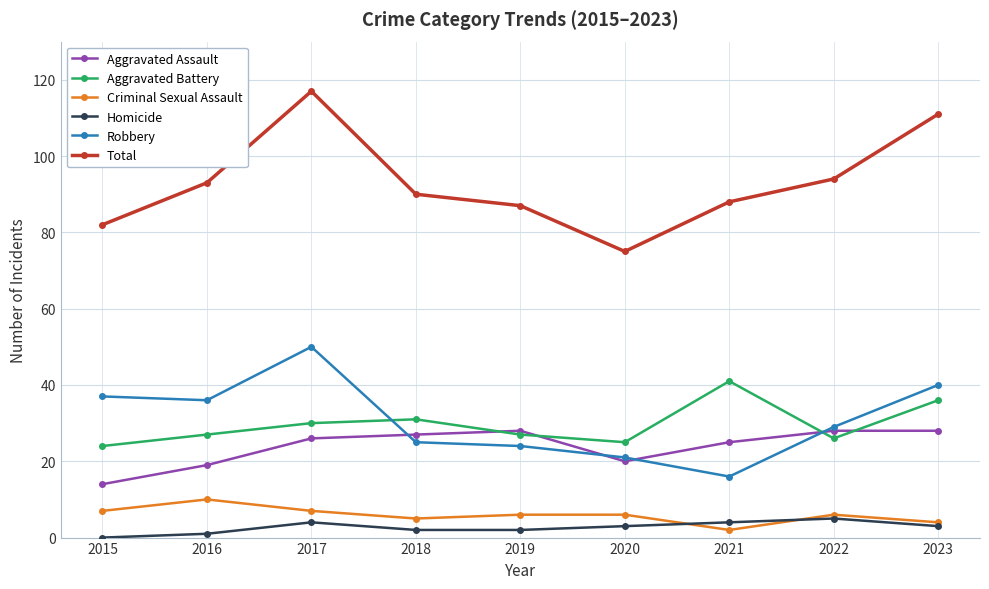

How many series are shown in this chart?

6